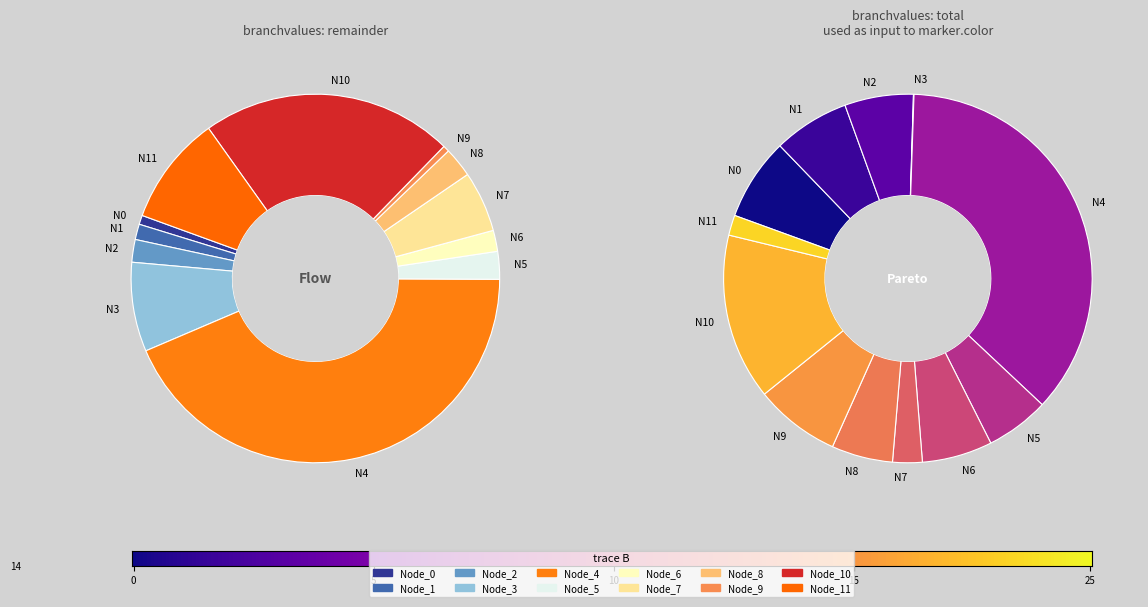

What is the smallest slice in the pie chart?

Node_3